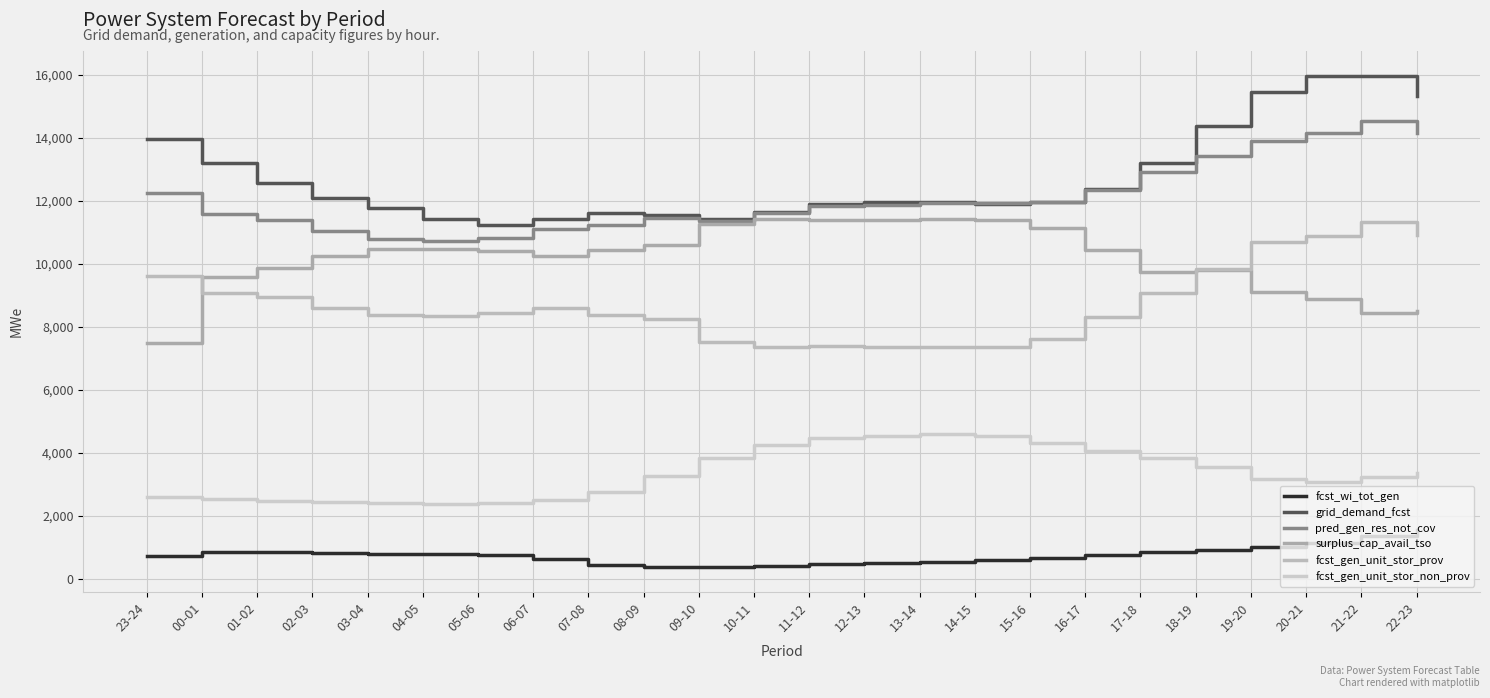

The value of fcst_gen_unit_stor_prov at 12-13 is 10735. True or false?

False